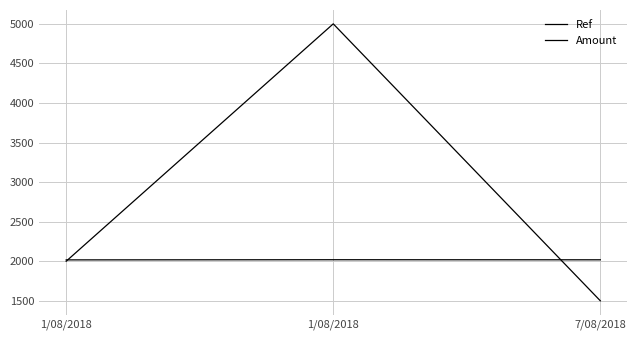

Reading right to left, transcribe all the data shown in this chart.

Ref: 7/08/2018=2018	1/08/2018=2019	1/08/2018=2017
Amount: 7/08/2018=1500	1/08/2018=5000	1/08/2018=2000